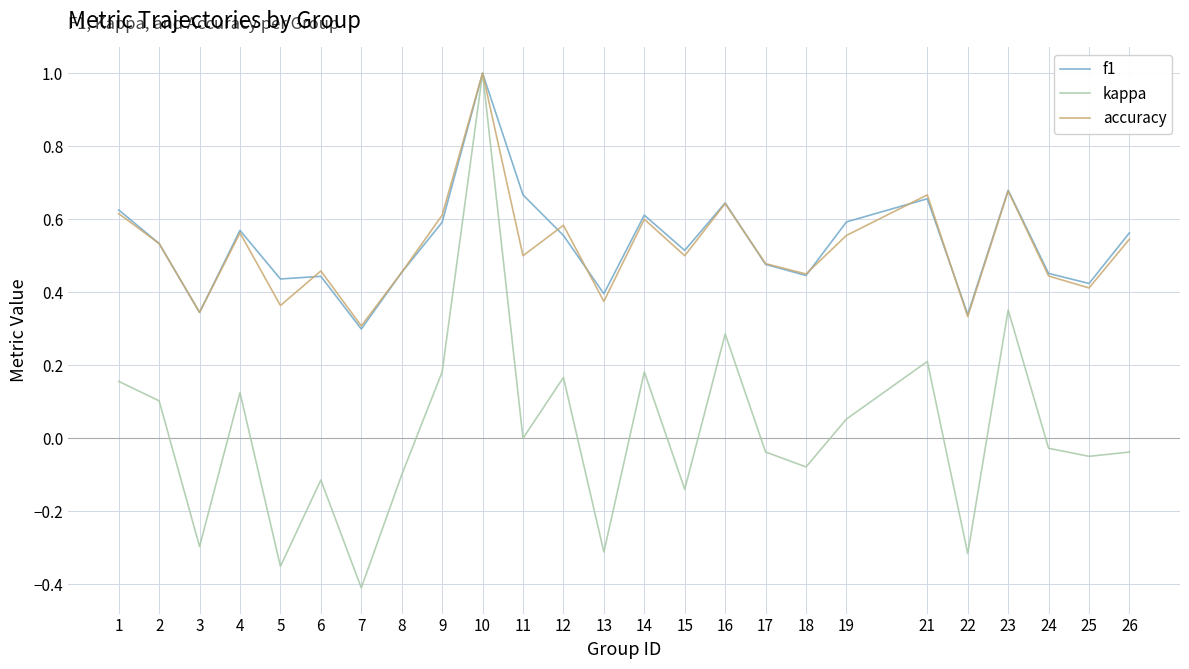

True or false: kappa has more than 2 interior local peaks.

True